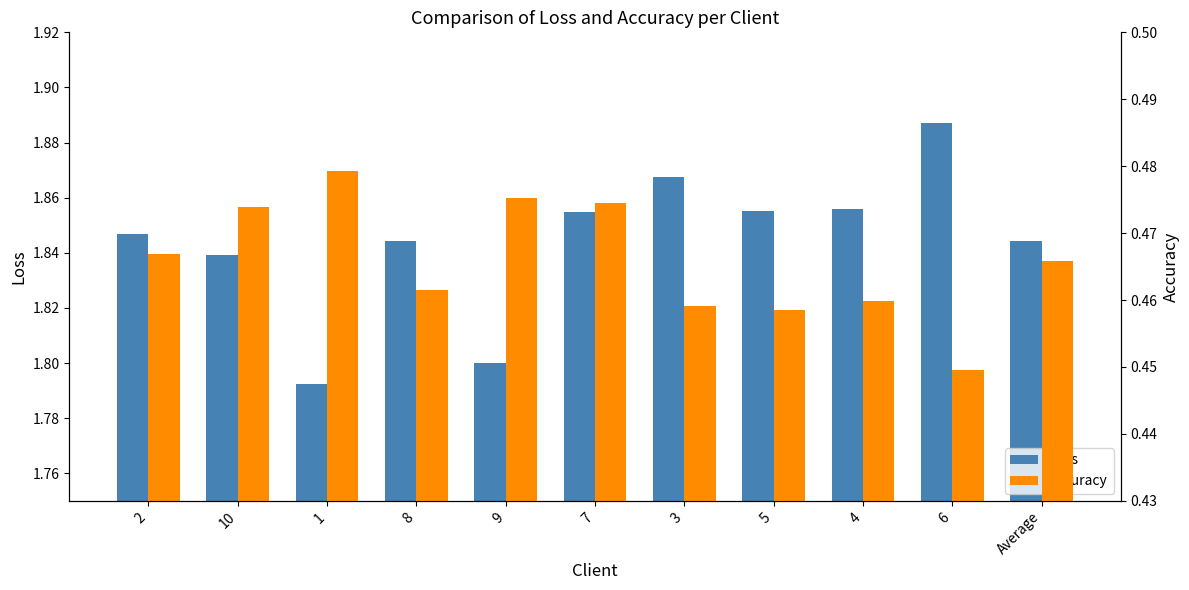

How many distinct data groups are displayed?

2